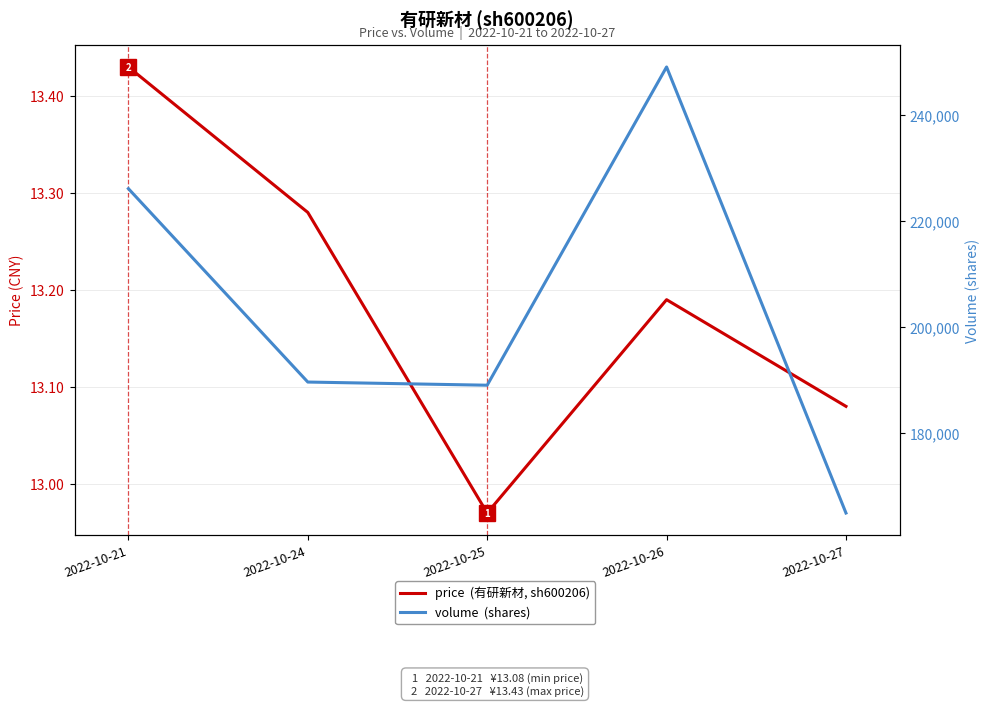

Reading left to right, list all the values displayed in this chart.

price  (有研新材, sh600206): 2022-10-21=13.4	2022-10-24=13.3	2022-10-25=13.0	2022-10-26=13.2	2022-10-27=13.1
volume  (shares): 2022-10-21=226106.0	2022-10-24=189631.0	2022-10-25=189034.0	2022-10-26=249056.0	2022-10-27=164932.0